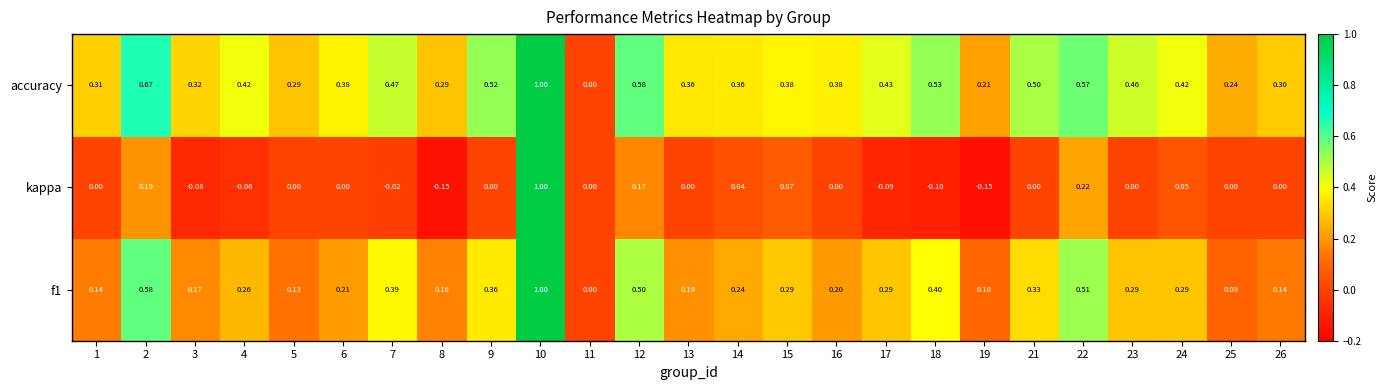

Is the value of f1 at 14 greater than the value of kappa at 15?

Yes